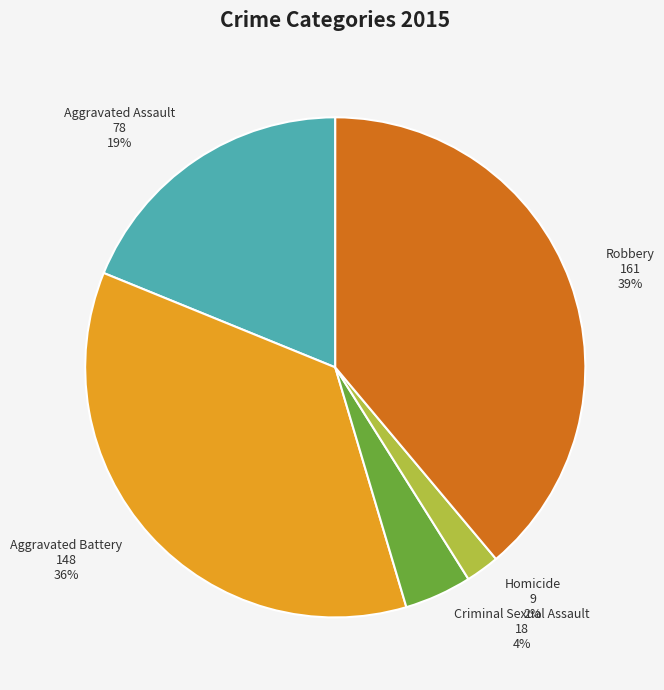

Combined, do Aggravated Battery and Aggravated Assault account for over 50%?

Yes